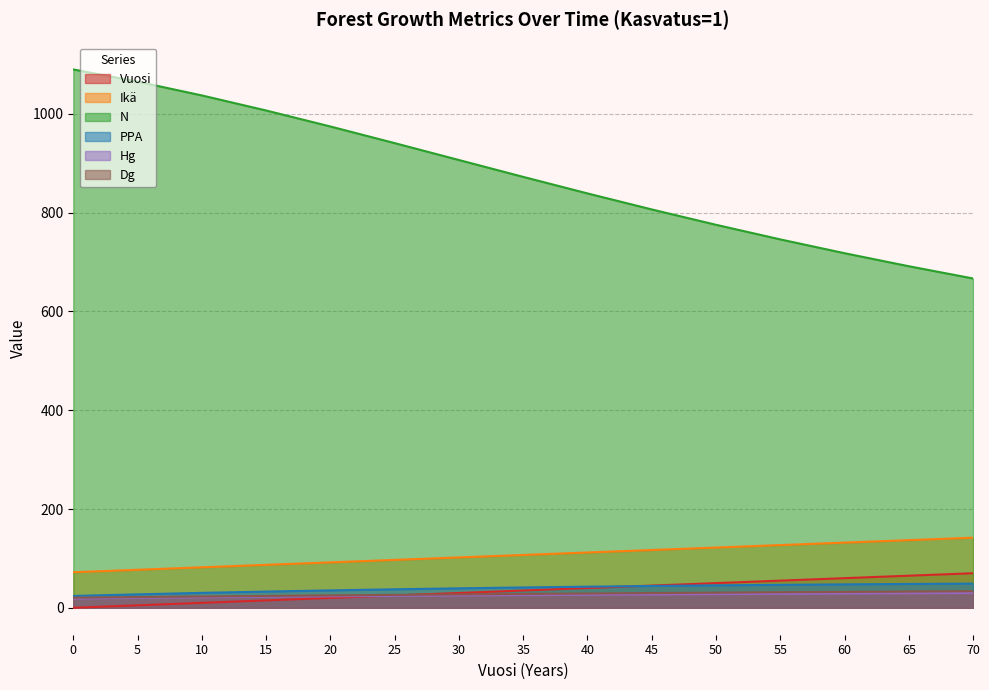

The Ikä series shows 142.0 at 70. True or false?

True